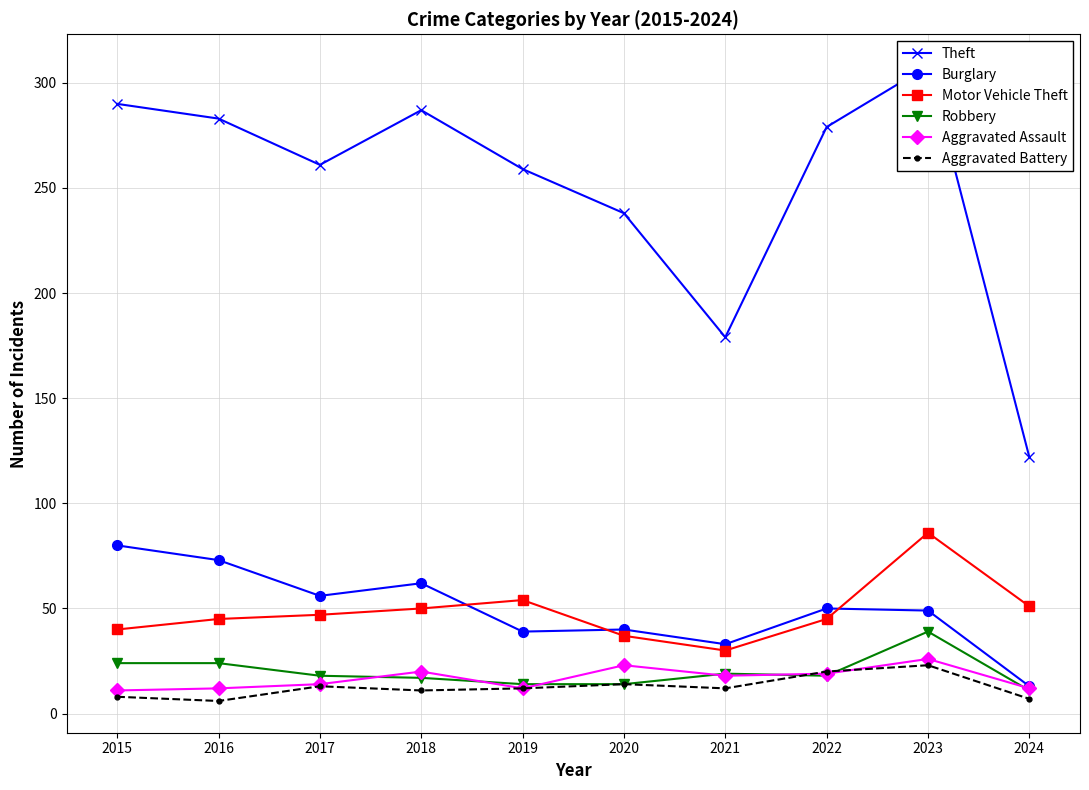

True or false: Aggravated Battery has a value of 2 at 2015.

False